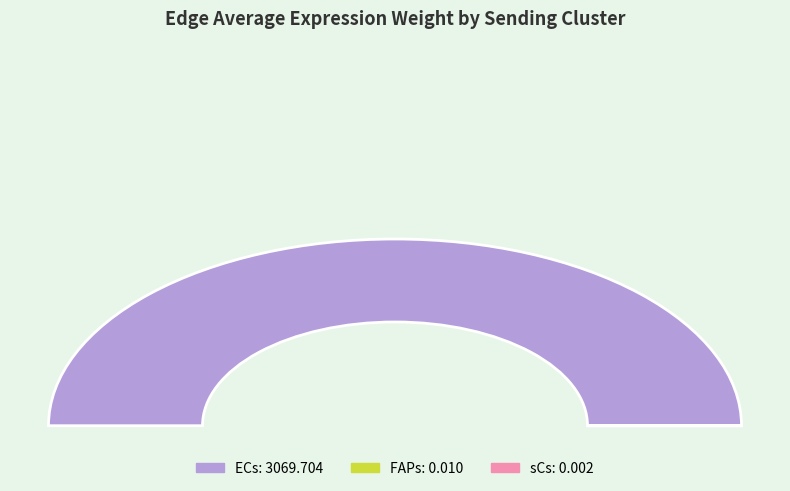

Which slice is the smallest?

sCs